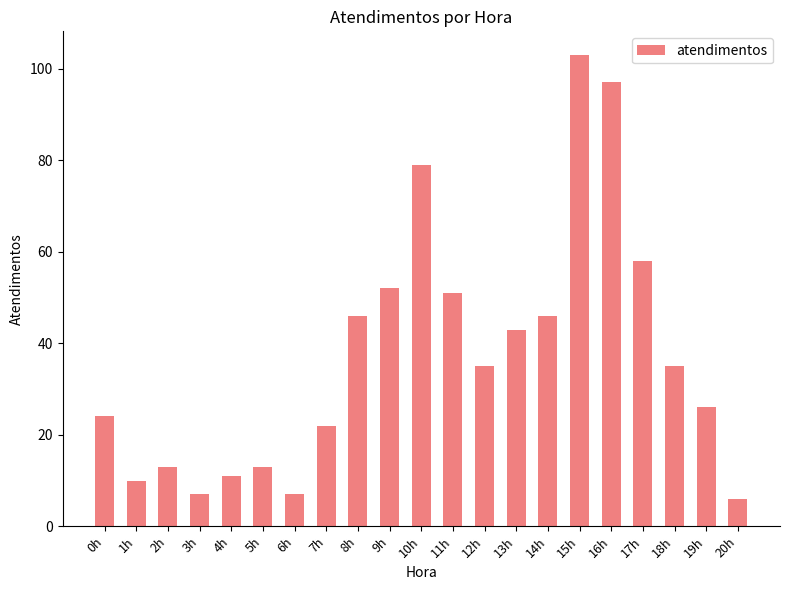

The chart shows a value of 11 at 6h. True or false?

False